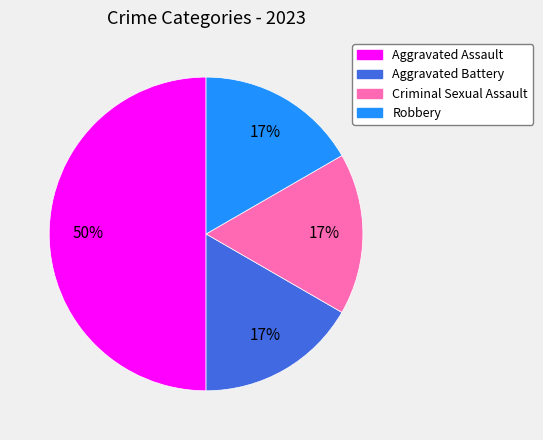

What is the ratio of the value at Criminal Sexual Assault to the value at Robbery?

1.0